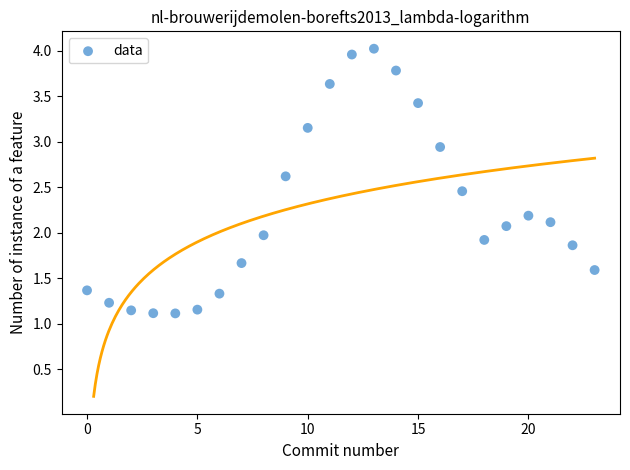

What is the range of Y values (max minus min)?

2.9